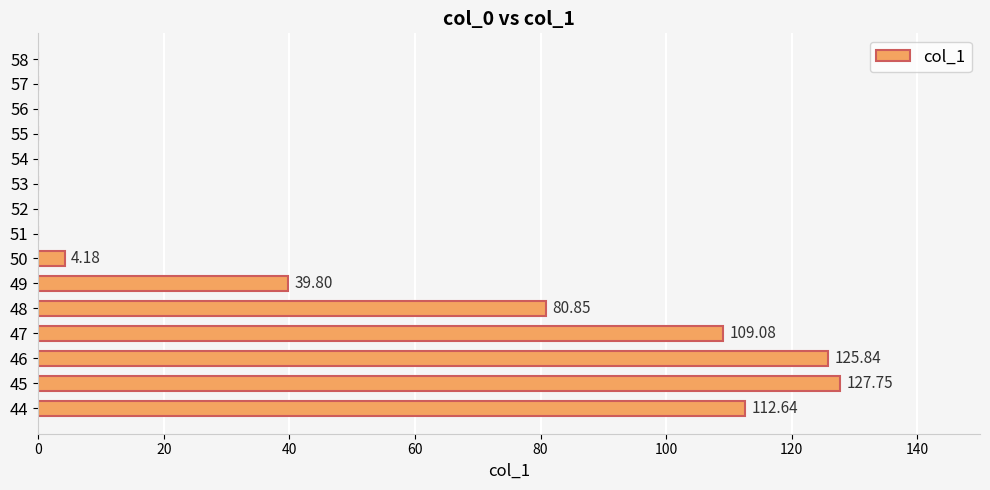

What is the sum of the values at 45 and 46?

253.6